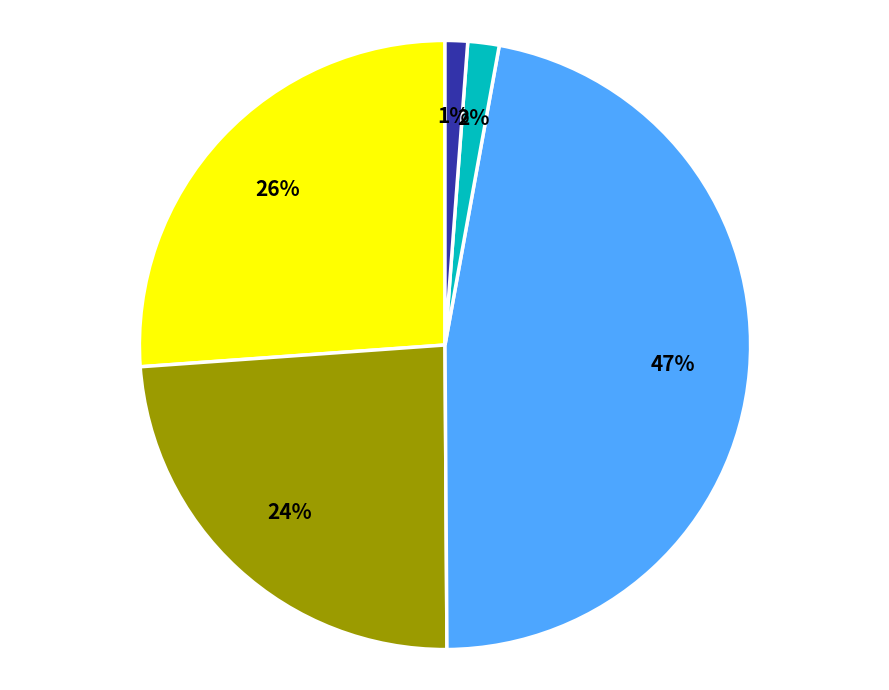

How many segments does this pie chart have?

5